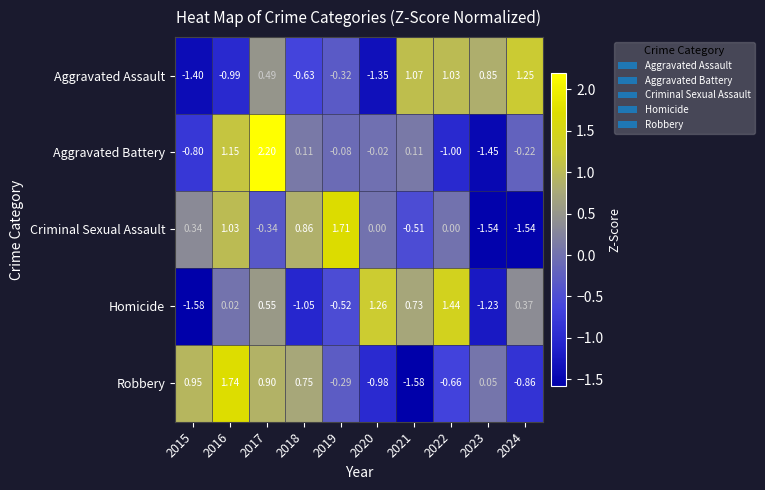

Rank the series at 2016 from highest to lowest value.

Robbery, Aggravated Battery, Criminal Sexual Assault, Homicide, Aggravated Assault